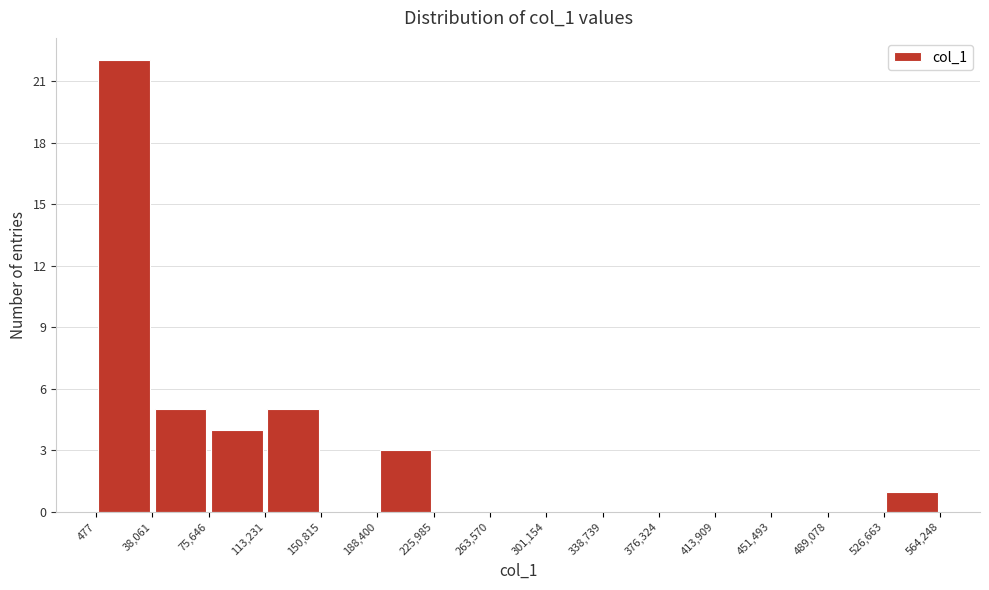

What is the height of the bar covering 75,646 to 113,231 on the x-axis? The values are not printed on the chart, so give them approximately, as read against the axis.

4